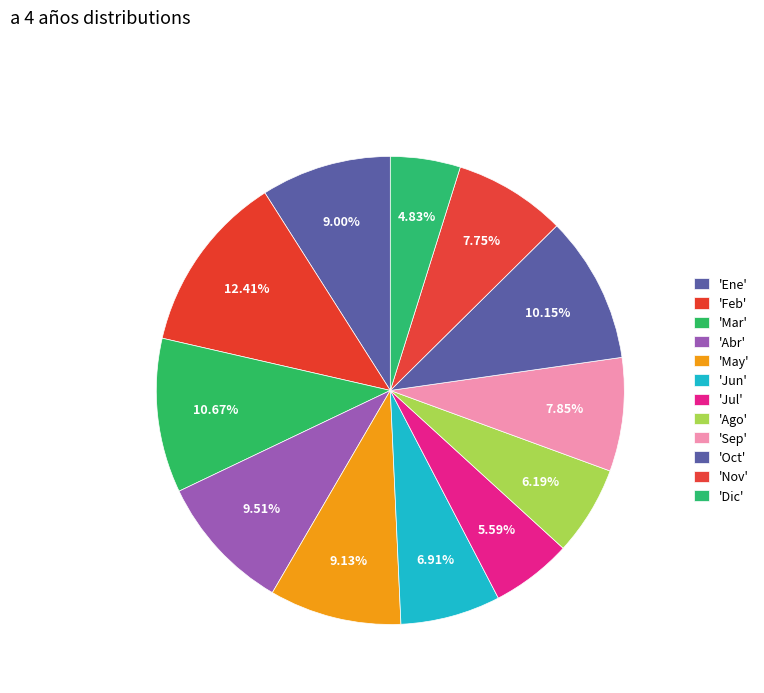

Which category has the smallest portion of the pie?

Dic